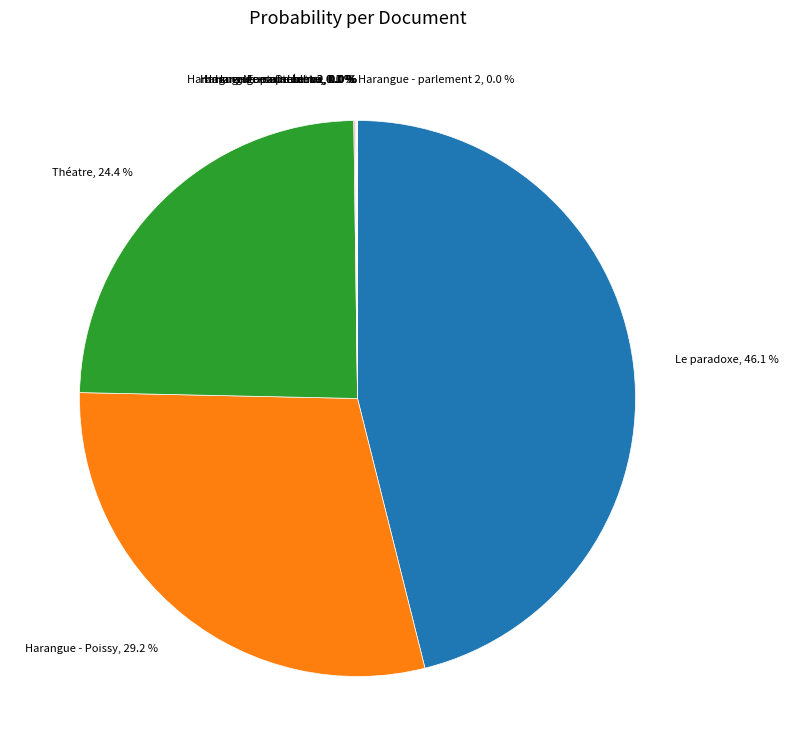

Do Harangue - Orléans 2 and Harangue - parlement 3 together represent more than half of the pie?

No